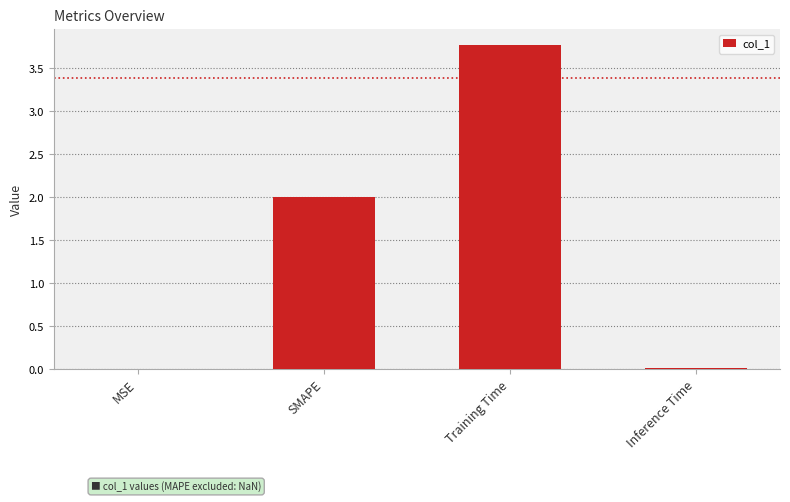

What is the sum of all values?

5.8